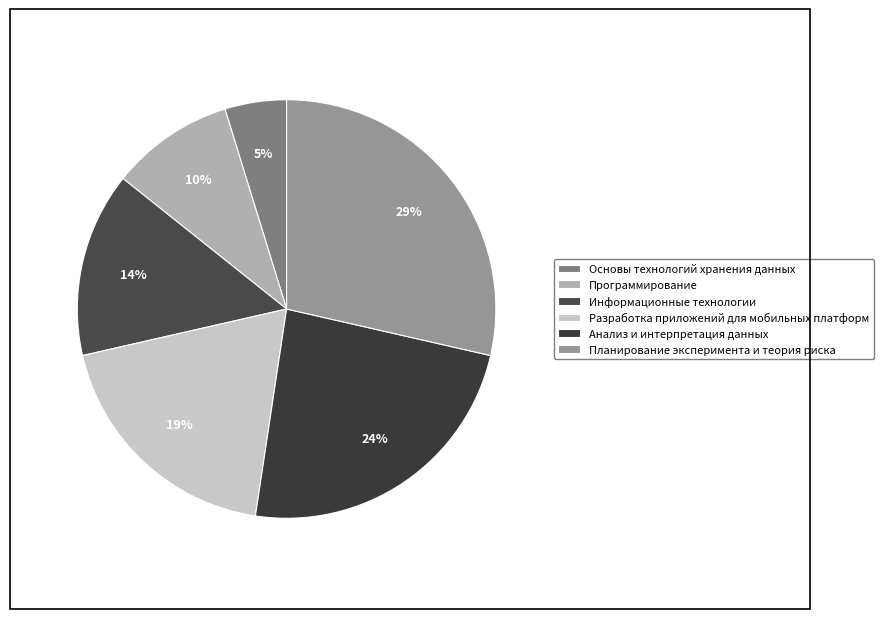

Count the number of slices in the pie.

6